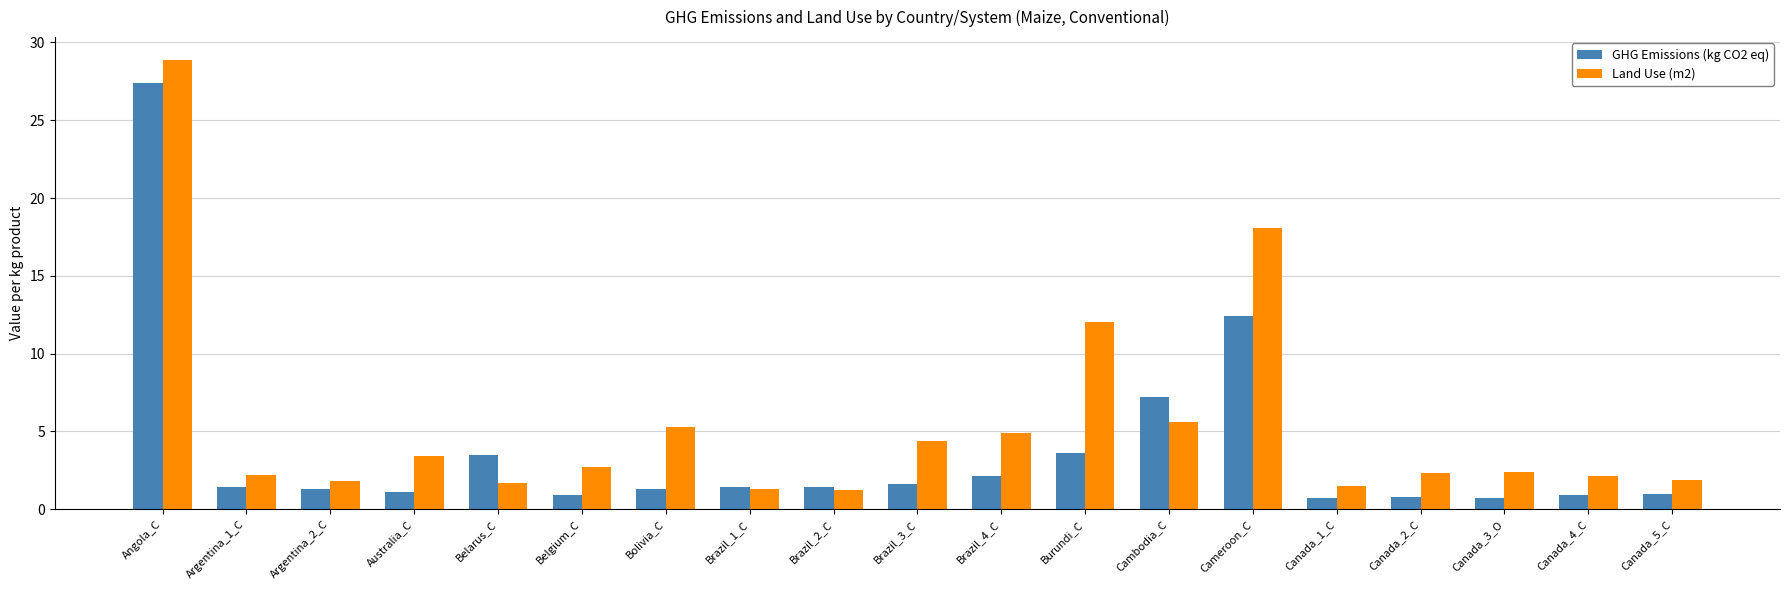

Rank the series by their average value, from lowest to highest.

GHG Emissions (kg CO2 eq), Land Use (m2)